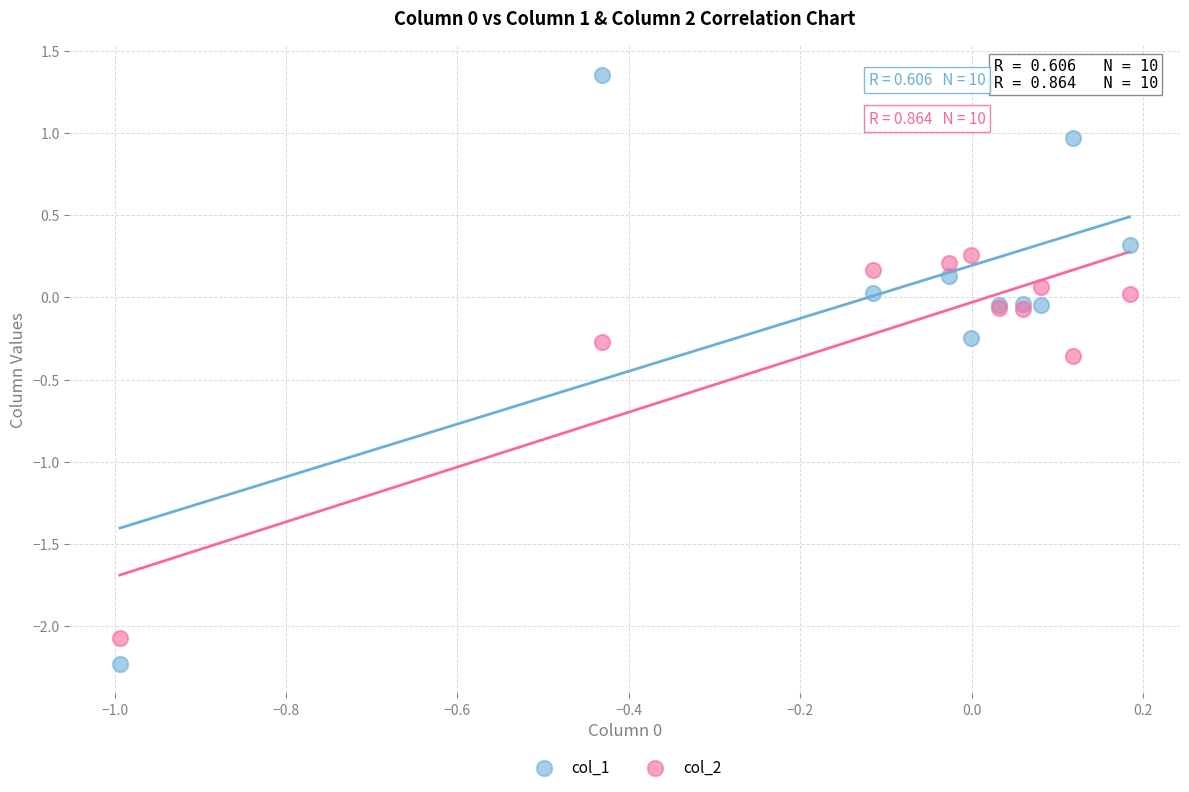

What is the X range (max minus min) for the scatter plot?

1.2